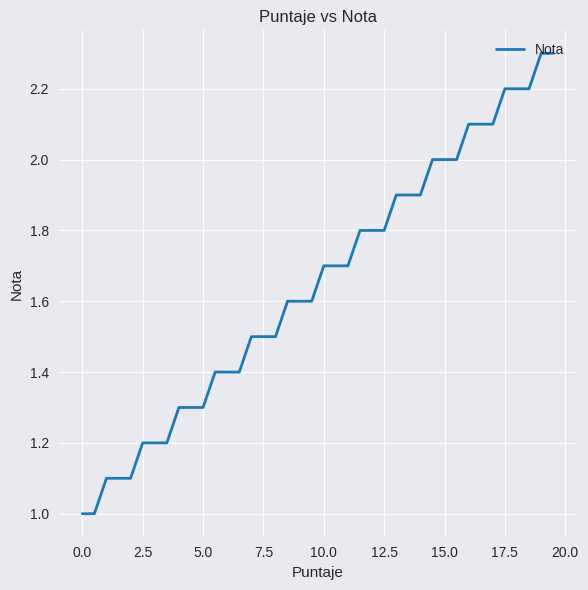

What is the greatest value displayed?

2.3